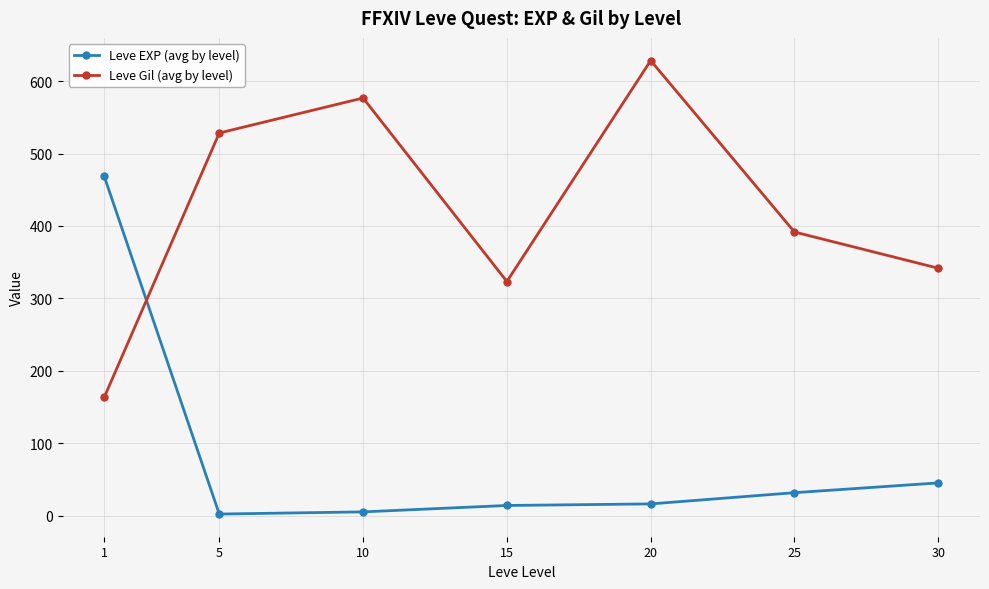

What is the difference between the second highest and second lowest values in the Leve Gil (avg by level) series?

253.3